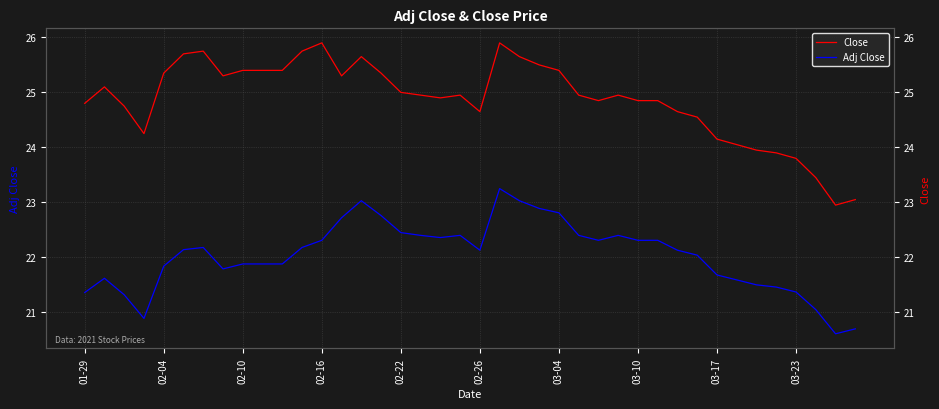

How many interior local peaks does the Close series have?

7